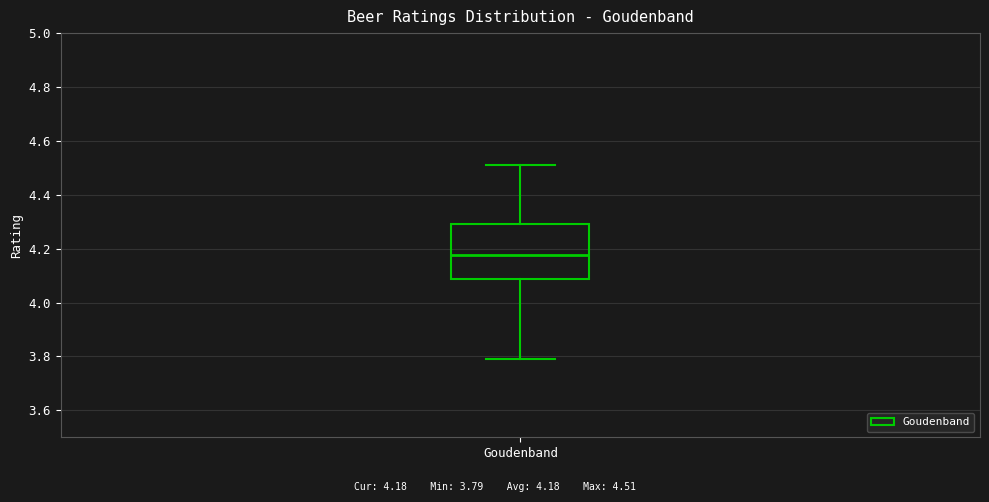

Where is the lower edge of the box for Goudenband on the y-axis? The values are not printed on the chart, so give them approximately, as read against the axis.

4.08